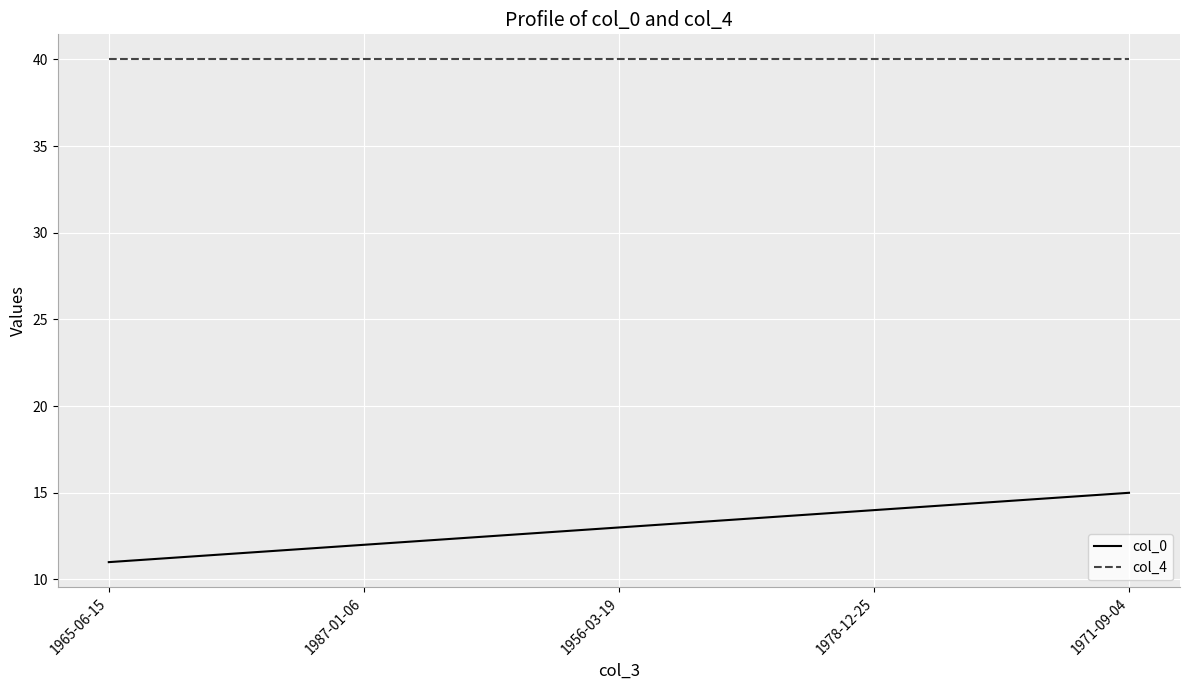

At which label is col_0 closest to 13?

1956-03-19